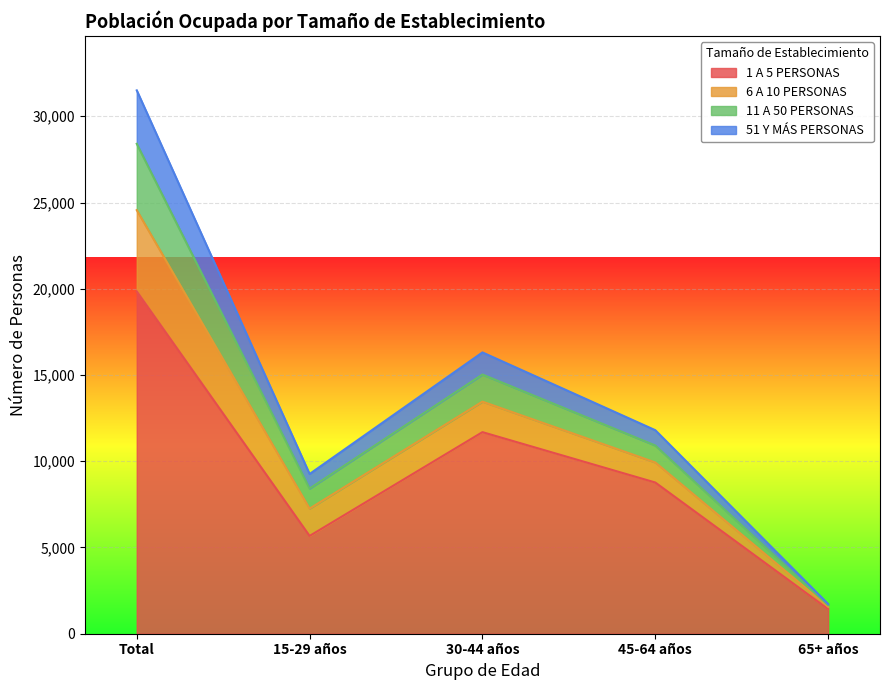

At which category is the sum across all series the highest?

Total